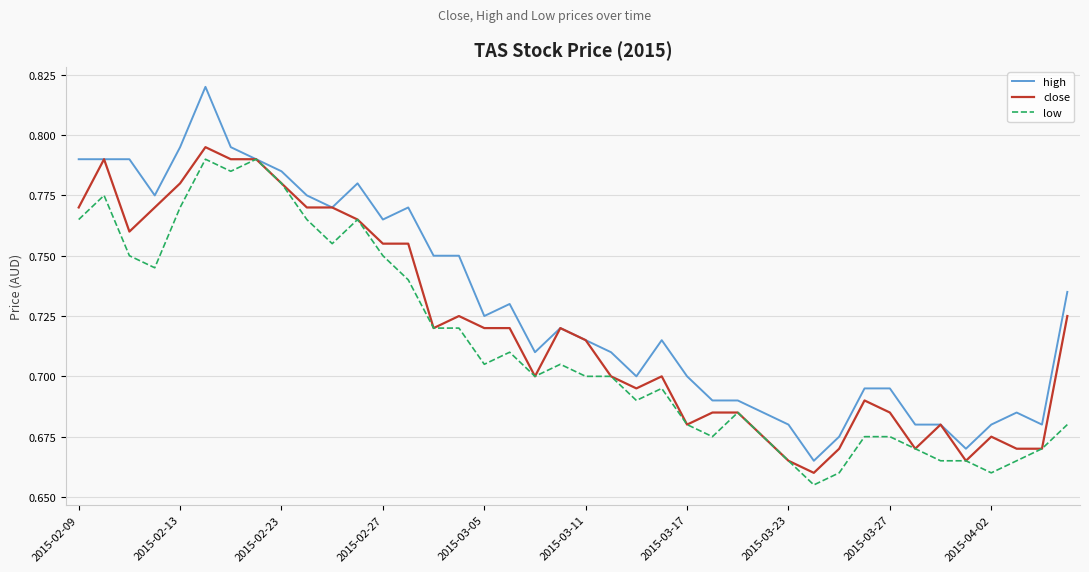

Which series has the largest total across all categories?

high